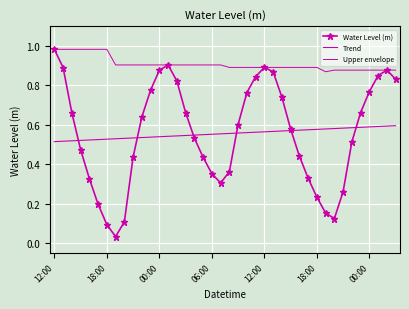

What is the average value of the Upper envelope series?

0.9